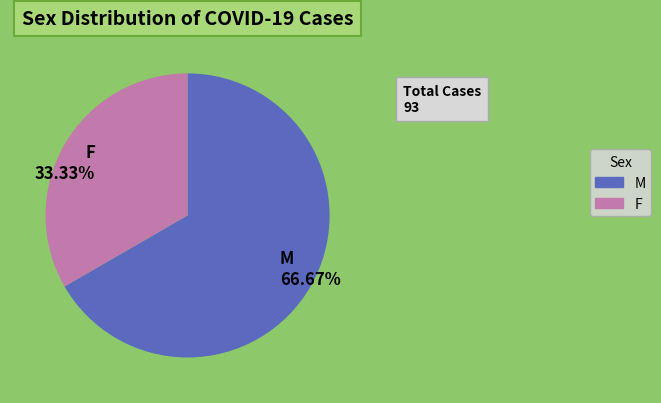

To the nearest percent, what portion does M represent?

67%